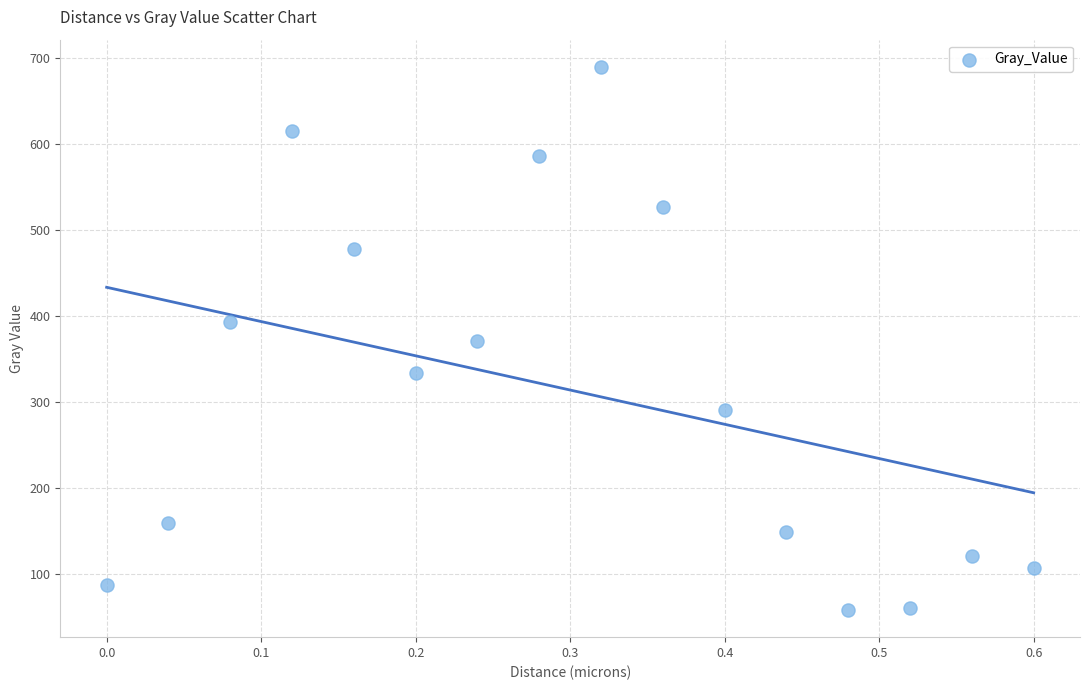

What is the range of Y values (max minus min)?

630.7